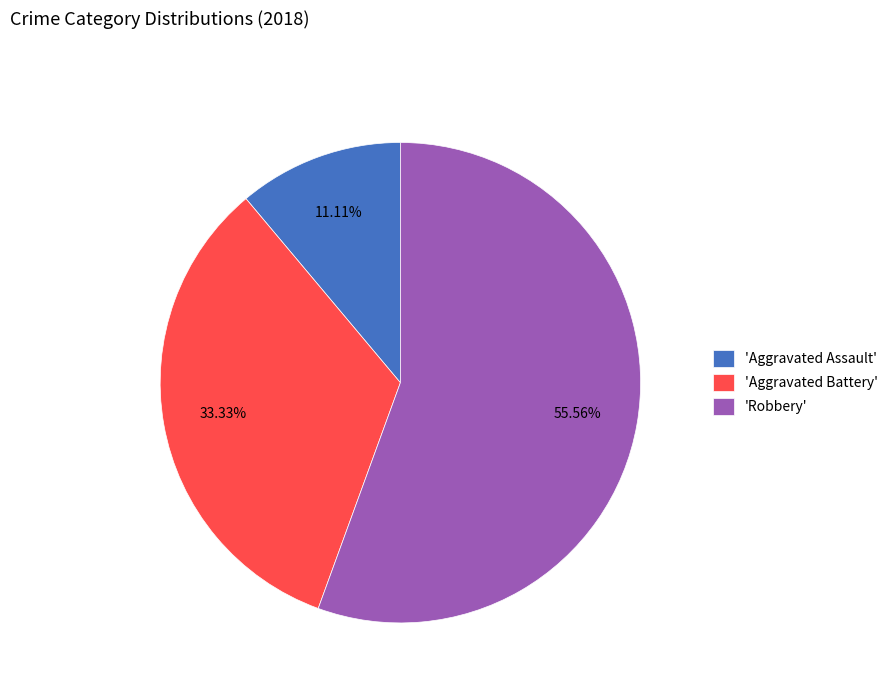

Rank the categories by value from highest to lowest.

'Robbery', 'Aggravated Battery', 'Aggravated Assault'